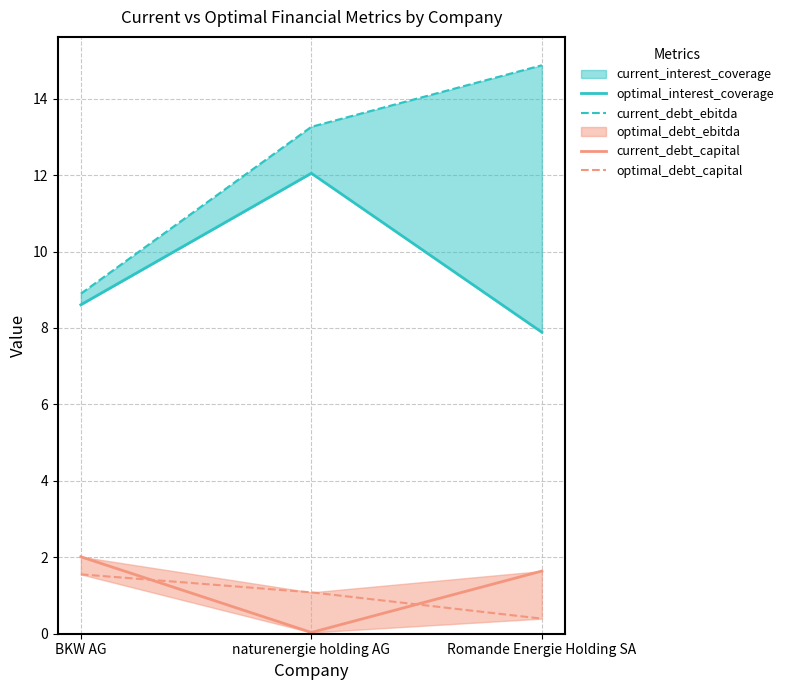

What value does the optimal_debt_capital series have at Romande Energie Holding SA?

0.4